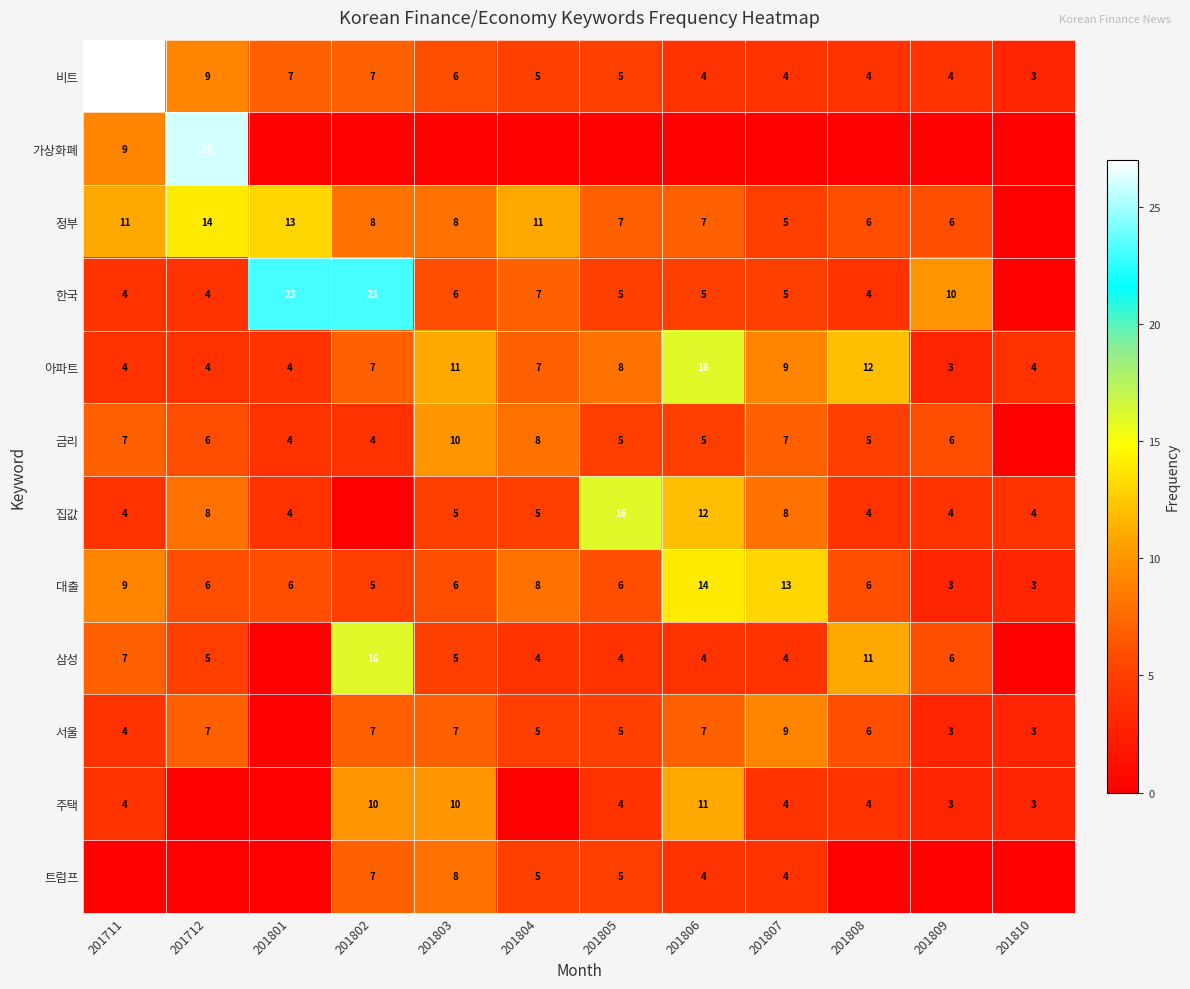

The value of 한국 at 201711 is 4. True or false?

True